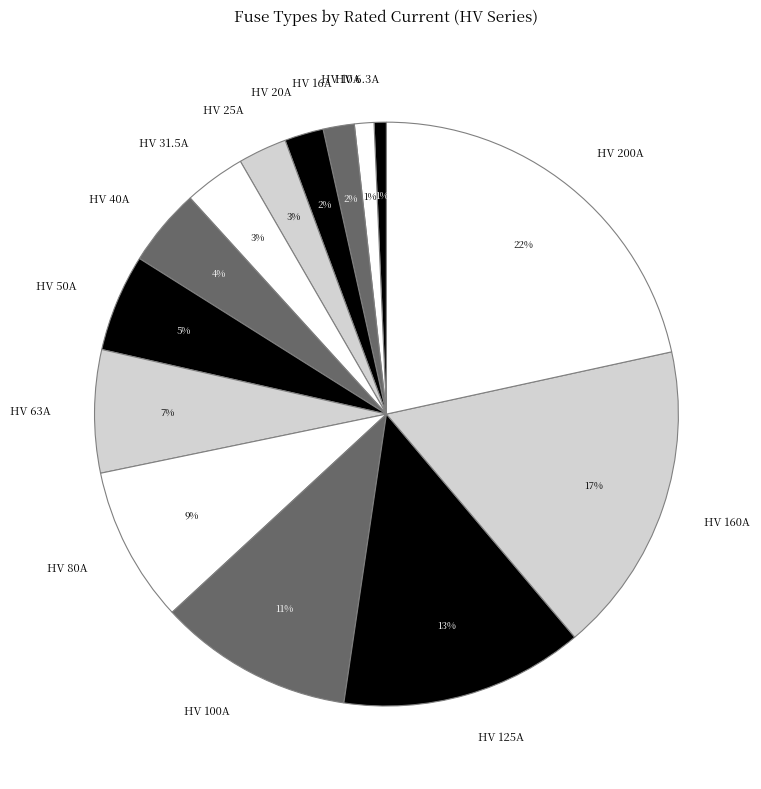

True or false: HV 20A accounts for 2% of the total.

True